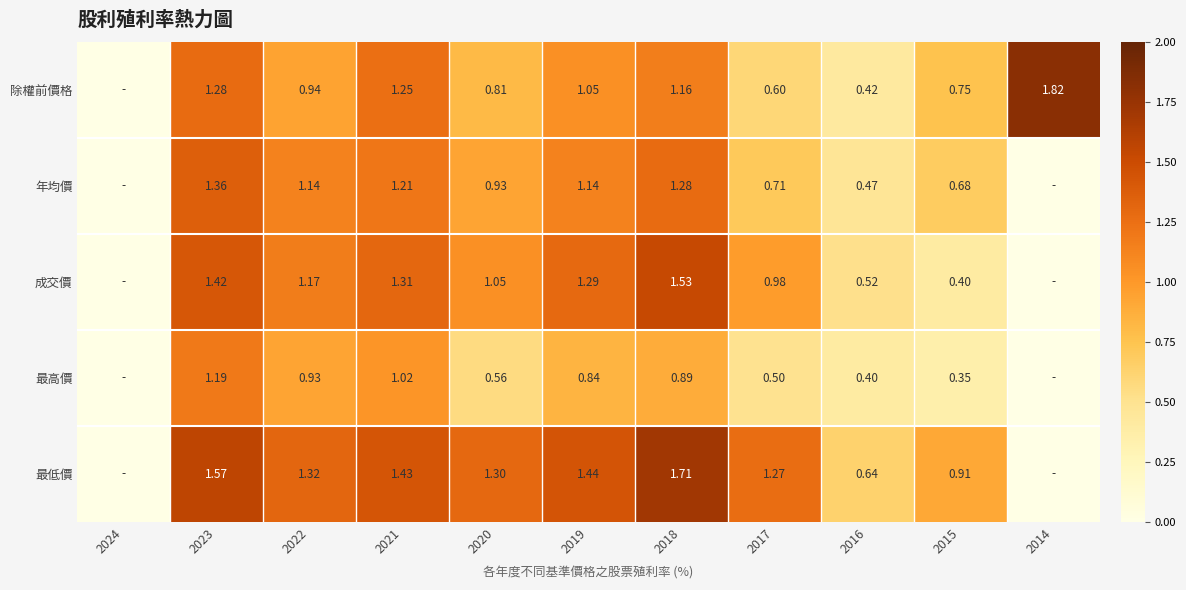

How many categories are shown in the chart?

11